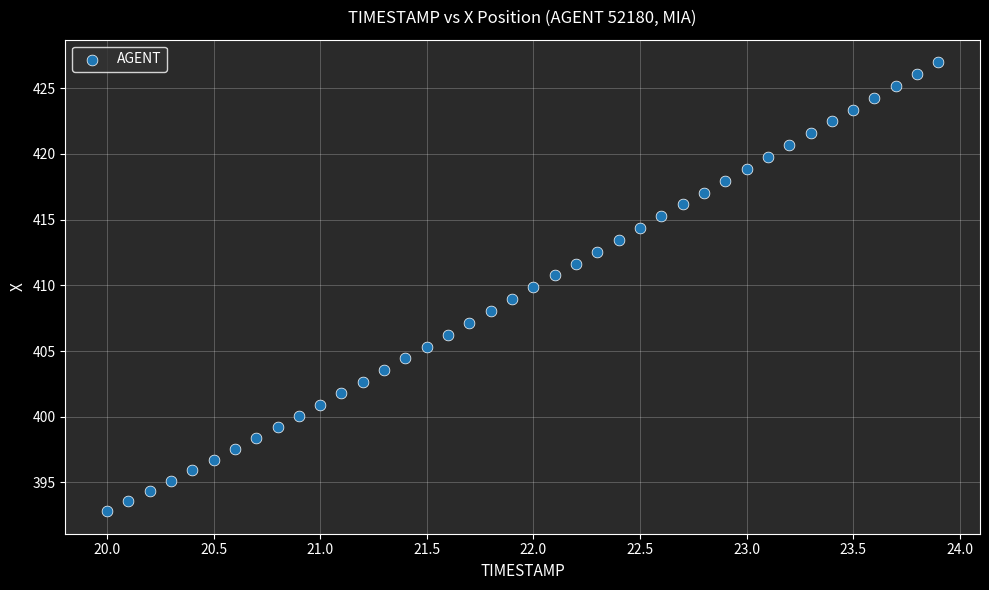

What is the range of Y values (max minus min)?

34.2